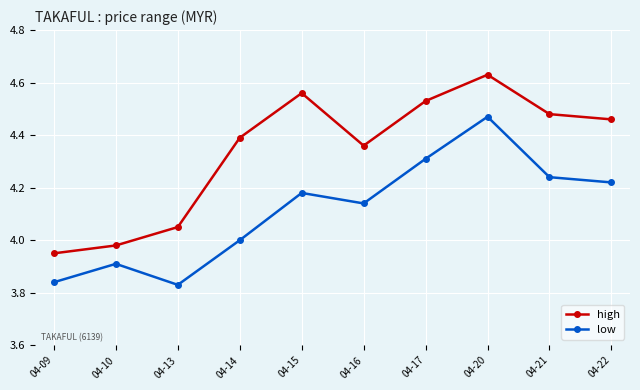

Read the low value at 04-10.

3.9